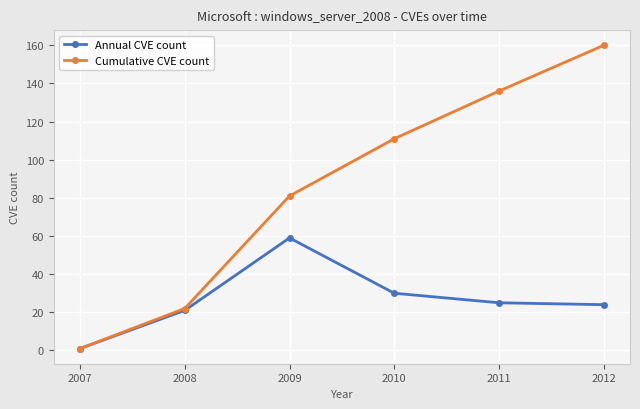

What is the minimum value shown in the chart?

1